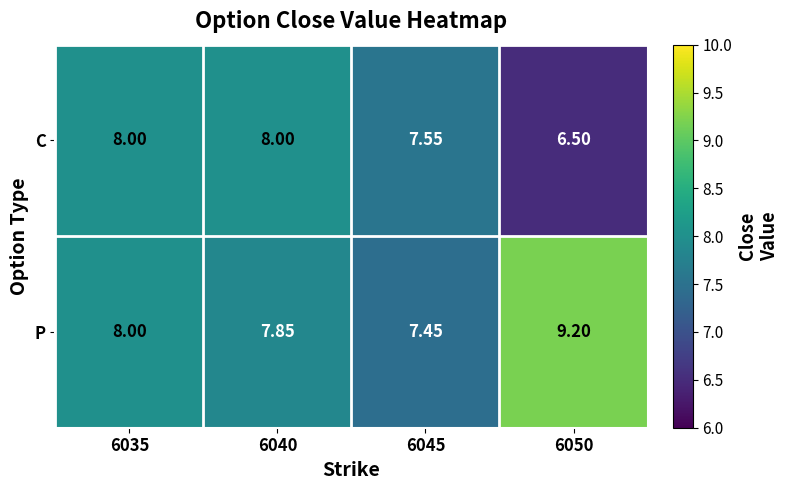

Which series changed the most between 6035 and 6050?

C